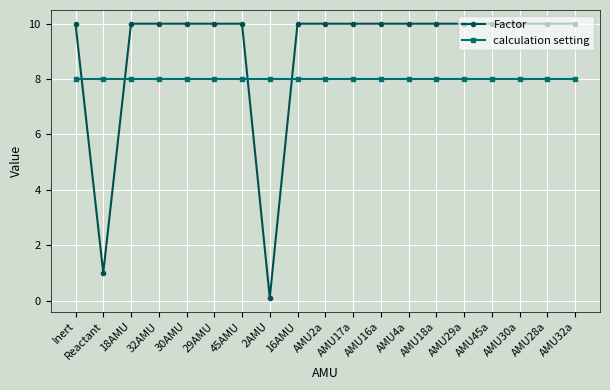

What is the label of the 10th point from the left?

AMU2a